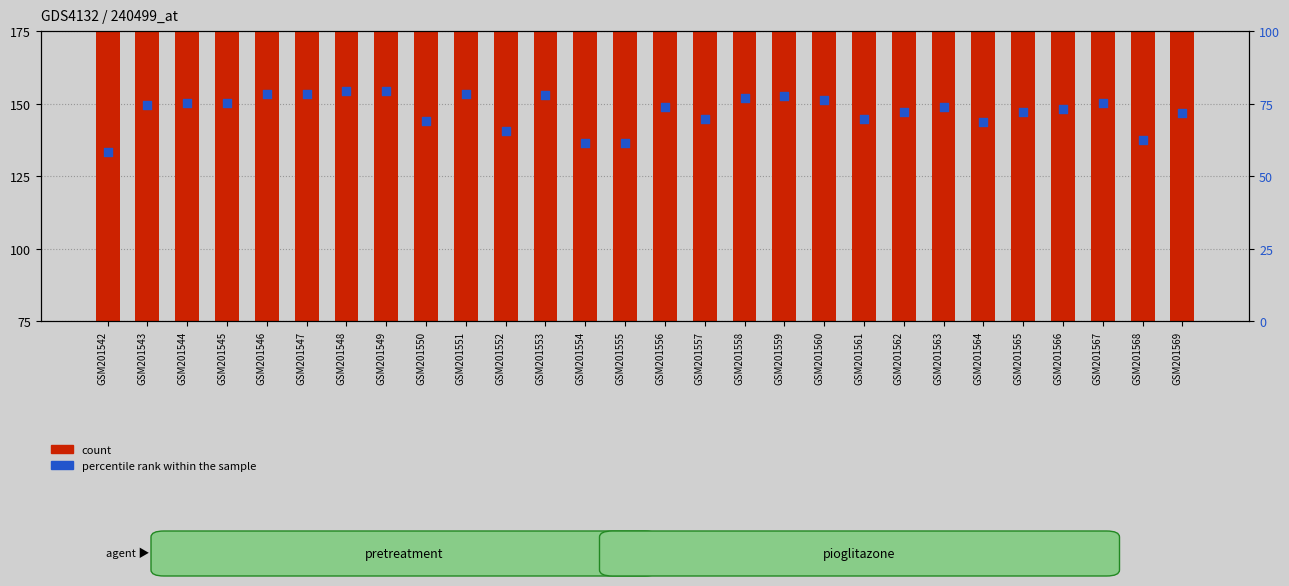

Which series has the largest total across all categories?

count